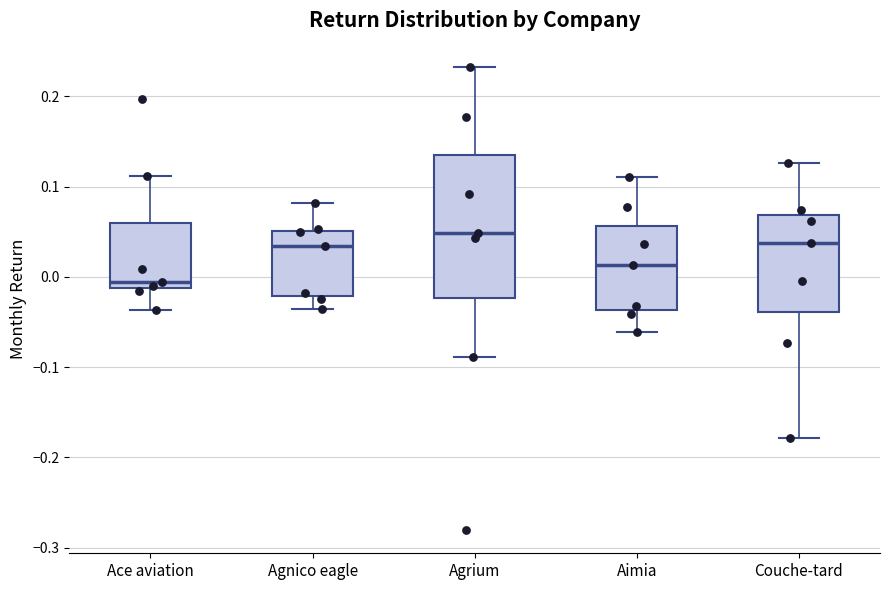

Comparing the boxes themselves (not the whiskers), which one is the tallest?

Agrium